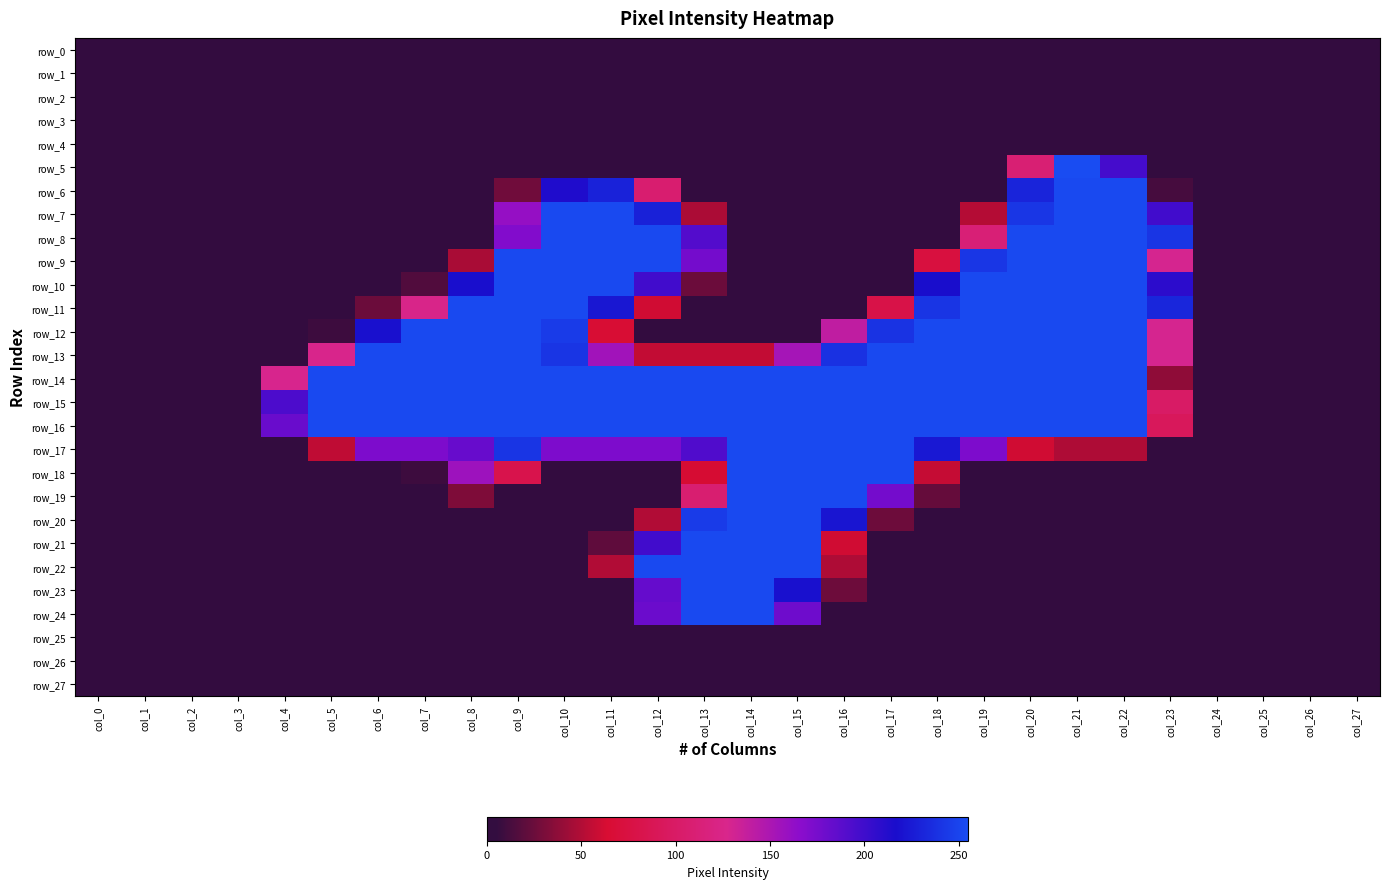

Which category has the highest value across all series?

col_21